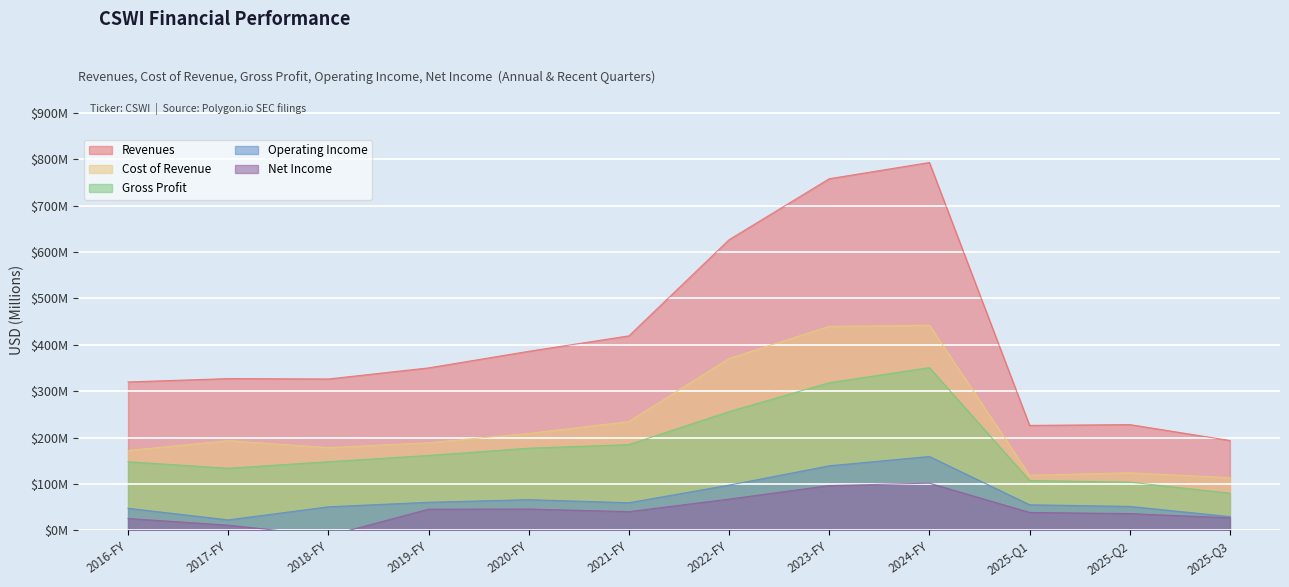

Between 2022-FY and 2024-FY, which series saw the biggest shift?

Revenues